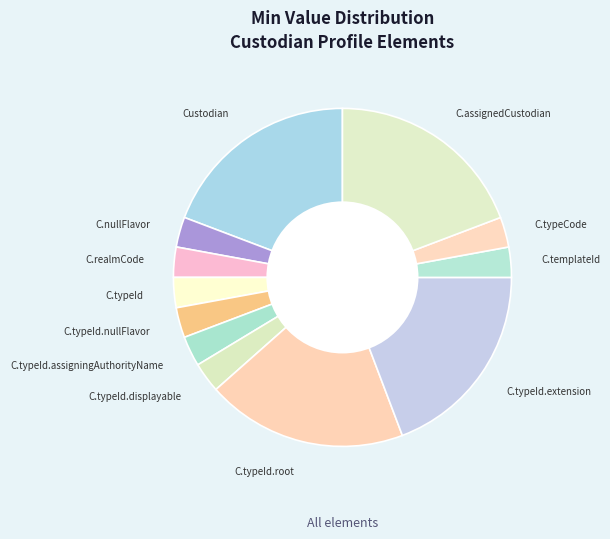

Count the number of slices in the pie.

12